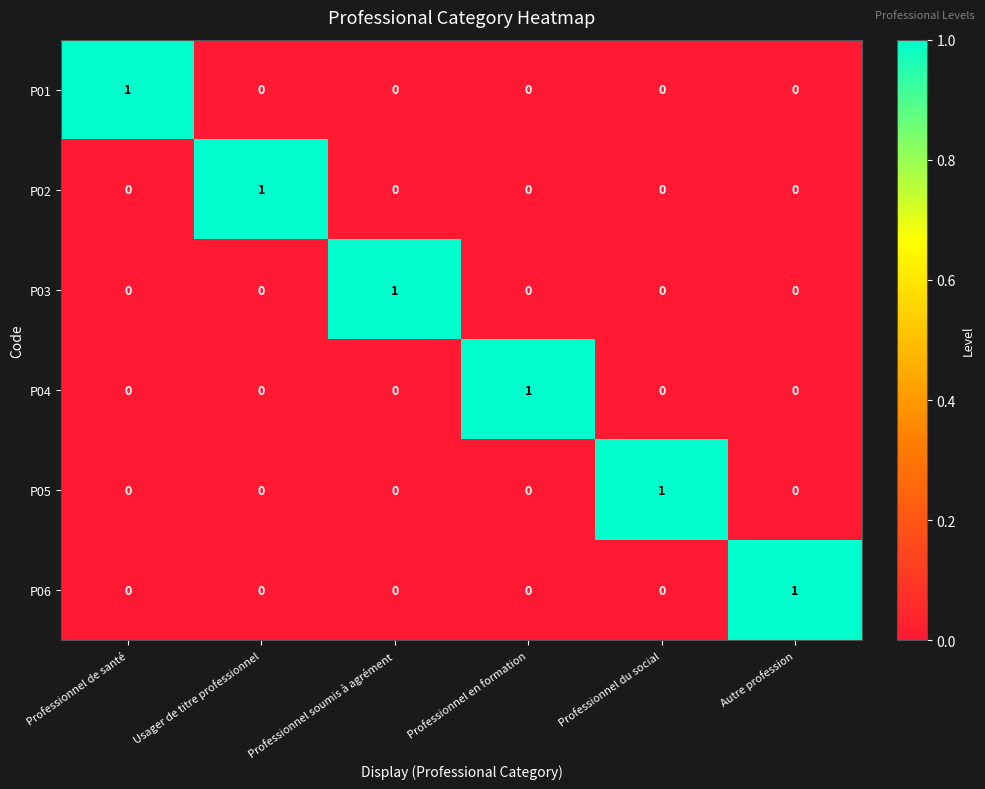

Is it true that P02 equals 0 at Professionnel en formation?

True